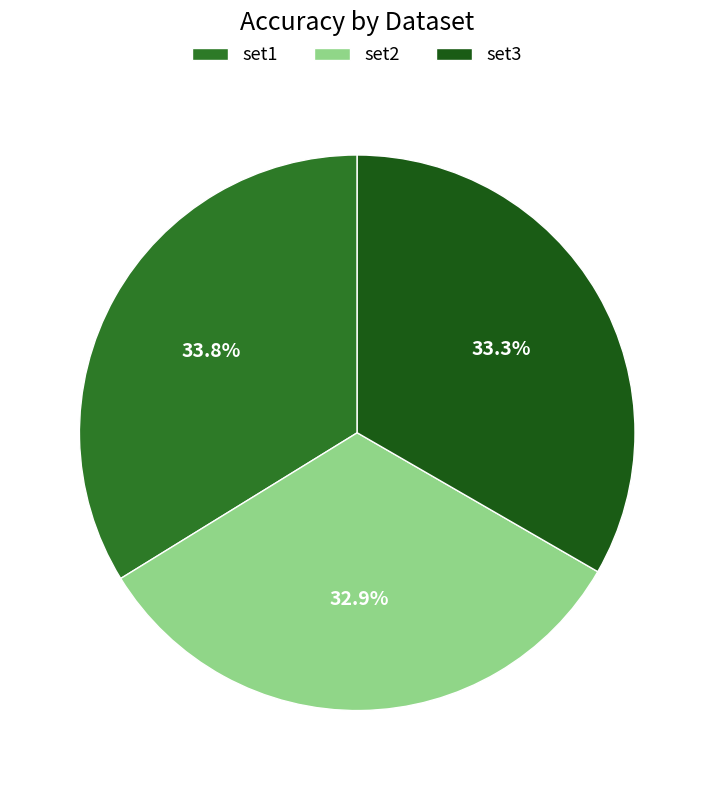

Is there any slice that represents more than half of the pie?

No